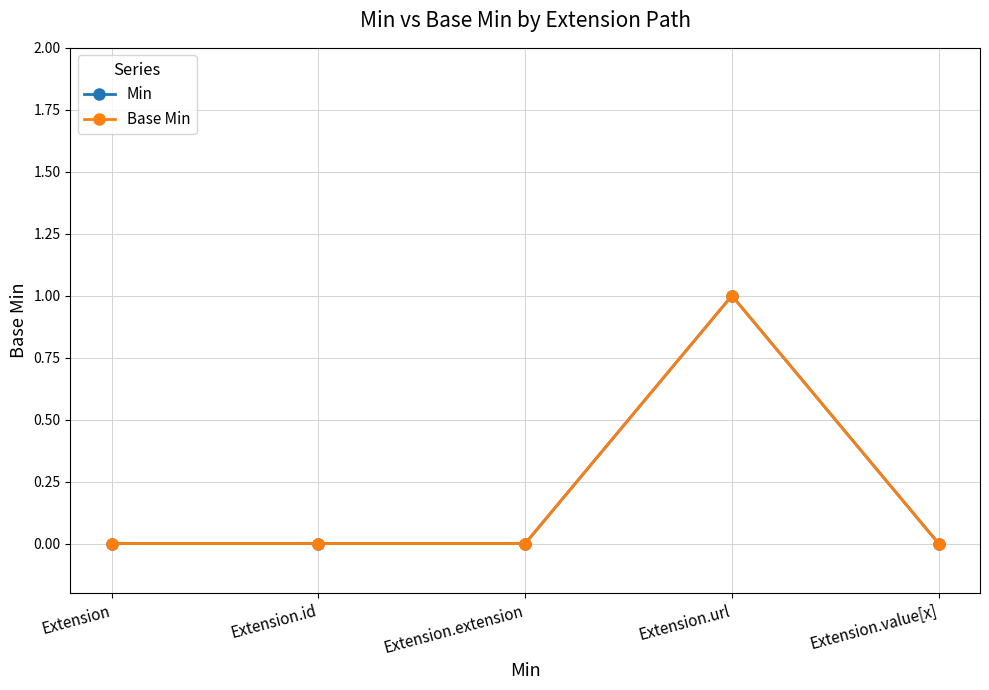

Does the chart have visible grid lines?

Yes